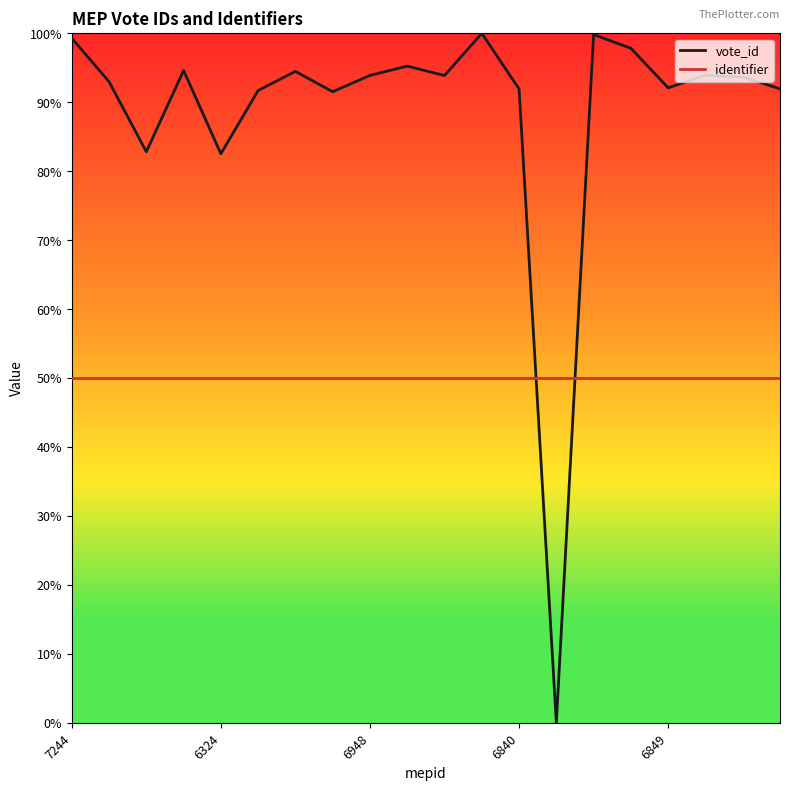

True or false: identifier and vote_id intersect in this chart.

True